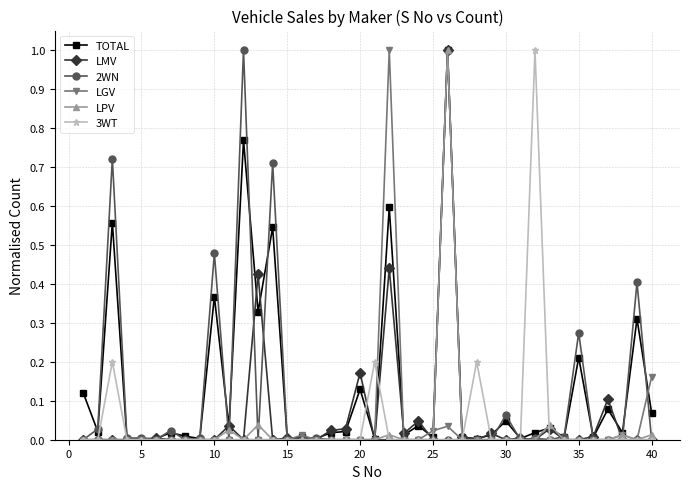

What are all the series names shown in the legend?

TOTAL, LMV, 2WN, LGV, LPV, 3WT